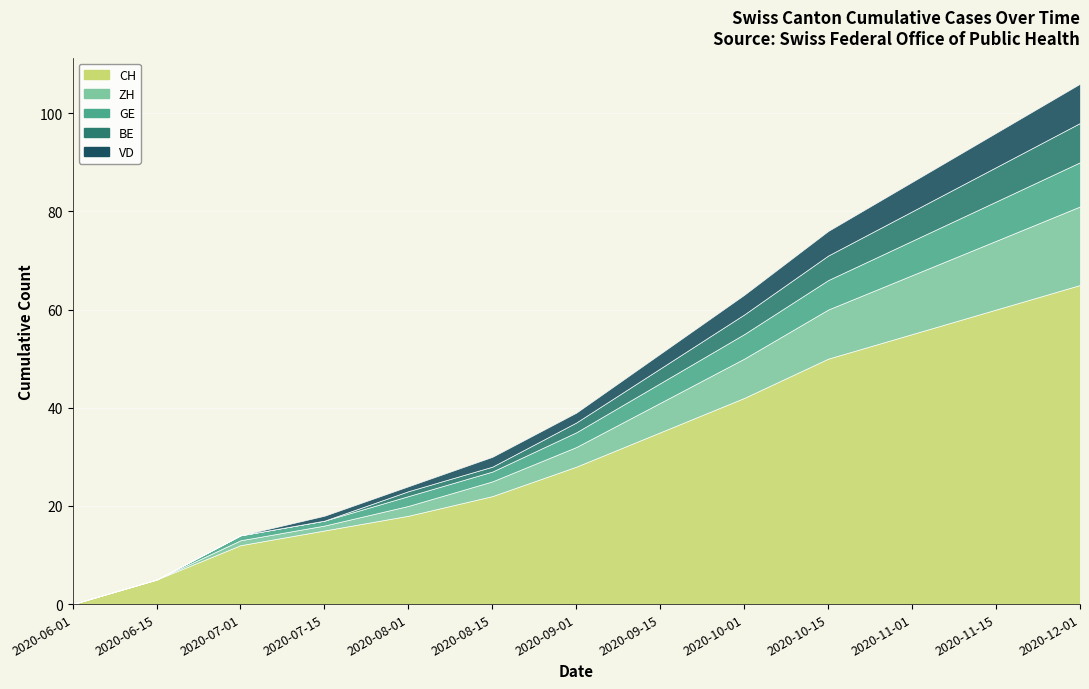

What is the difference between the maximum and minimum values in the VD series?

8